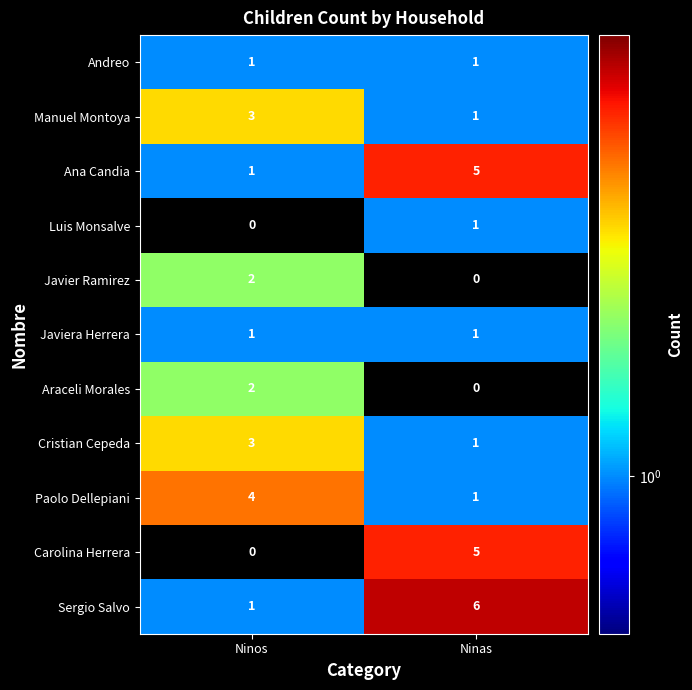

What is the sum of all Sergio Salvo values?

7